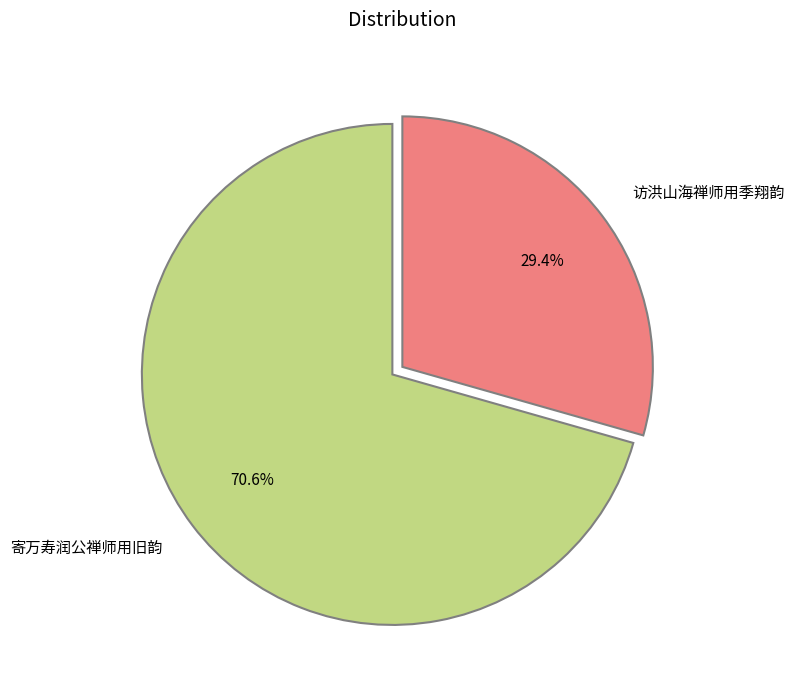

To the nearest percent, what is the average slice percentage?

50%